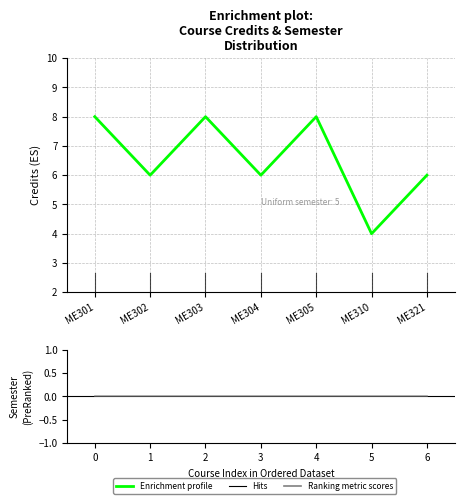

Between ME303 and ME321, which is larger?

ME303